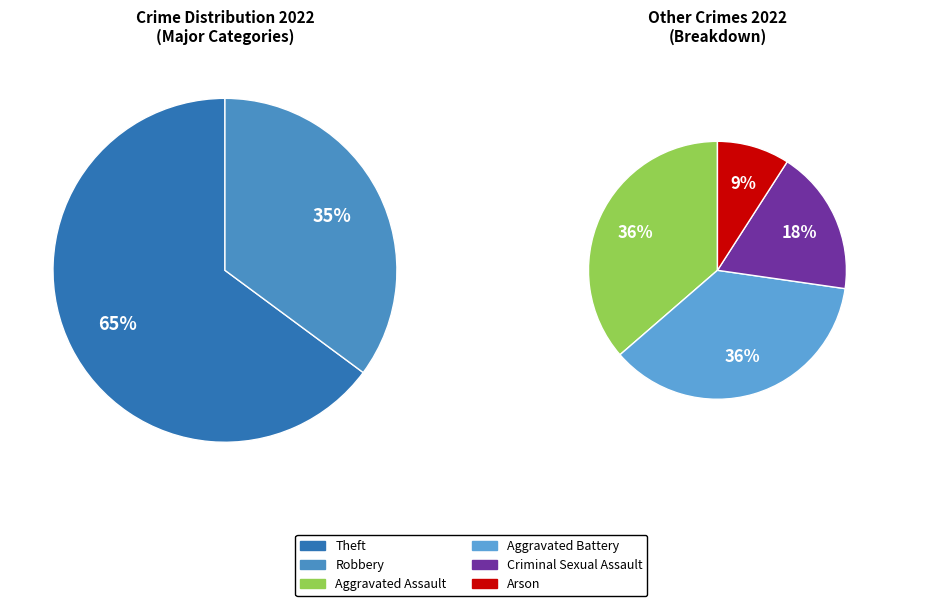

Does any single category account for the majority?

No